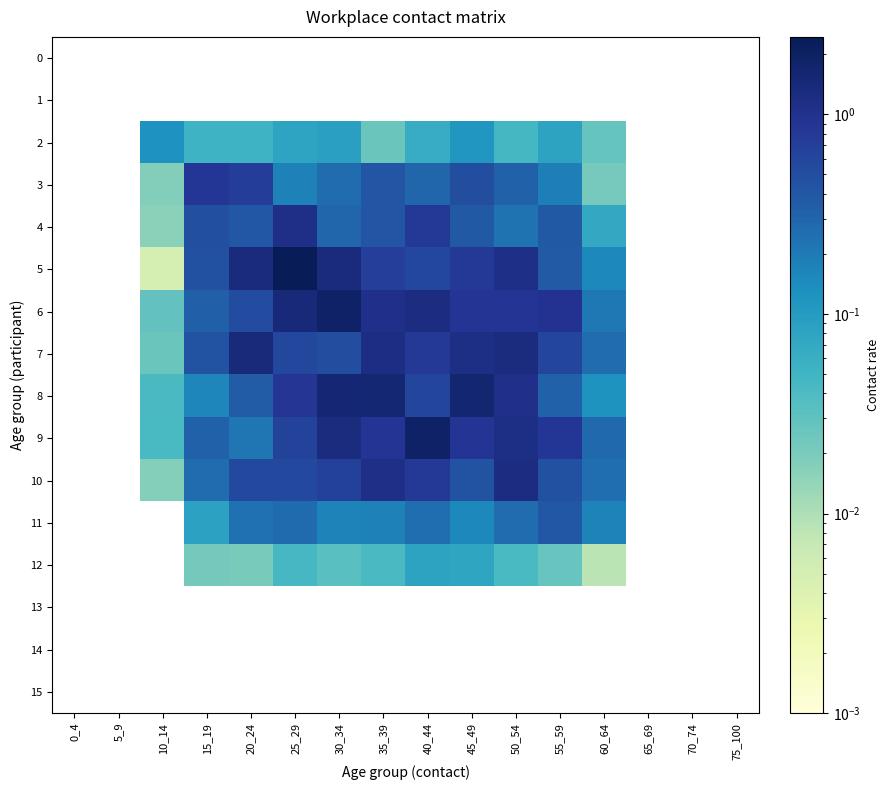

Between 40_44 and 20_24, which is larger?

40_44